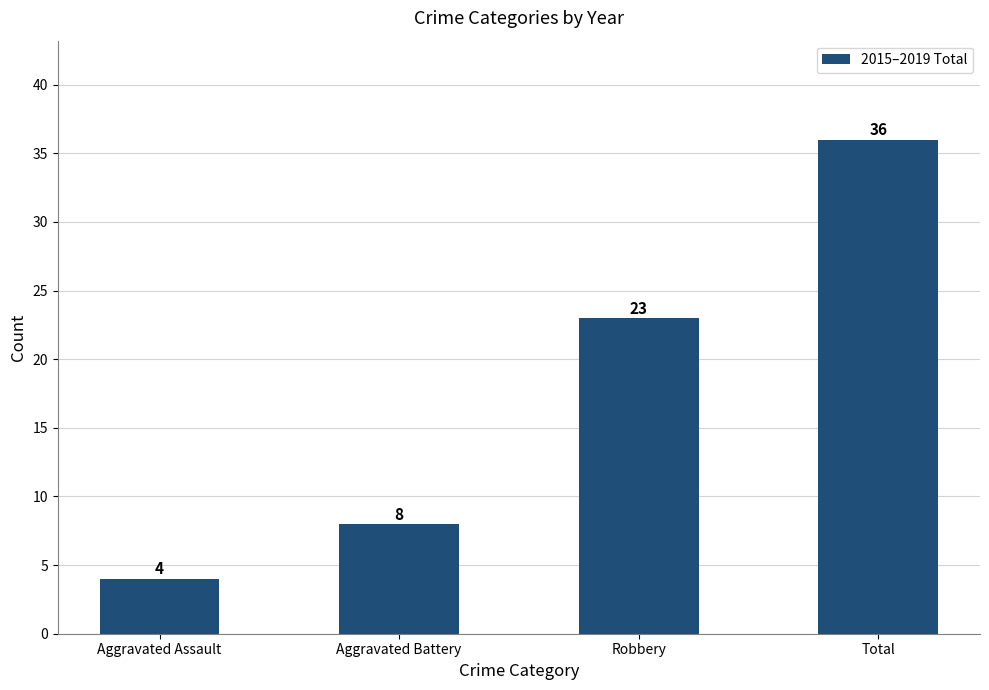

Reading right to left, what are all the values shown in this chart?

36	23	8	4